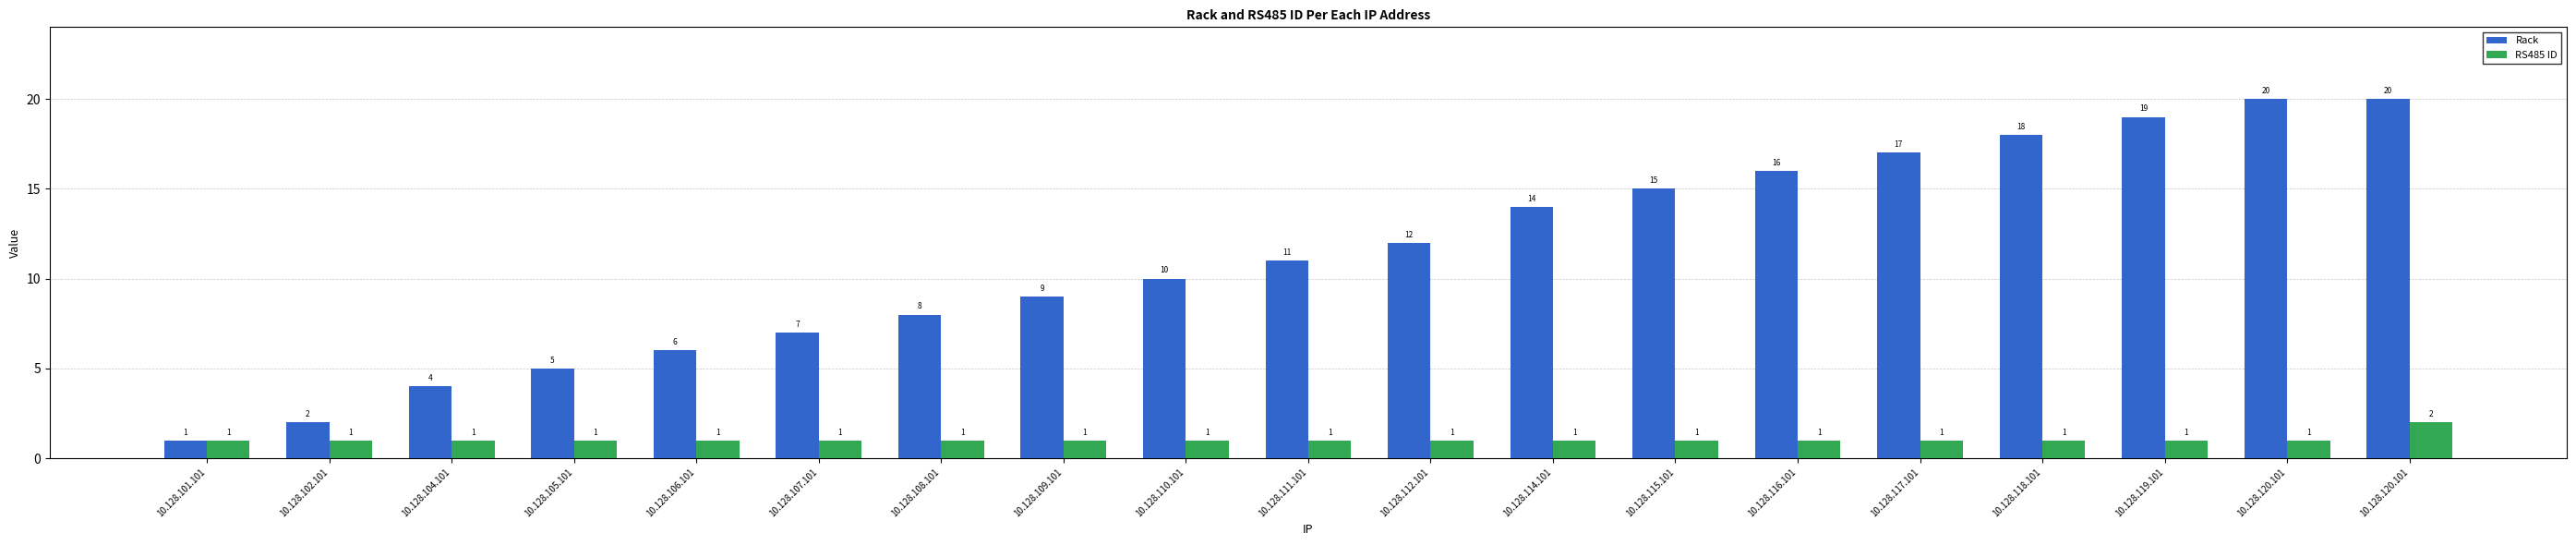

Reading left to right, what are all the values shown in this chart?

Rack: 1	2	4	5	6	7	8	9	10	11	12	14	15	16	17	18	19	20	20
RS485 ID: 1	1	1	1	1	1	1	1	1	1	1	1	1	1	1	1	1	1	2